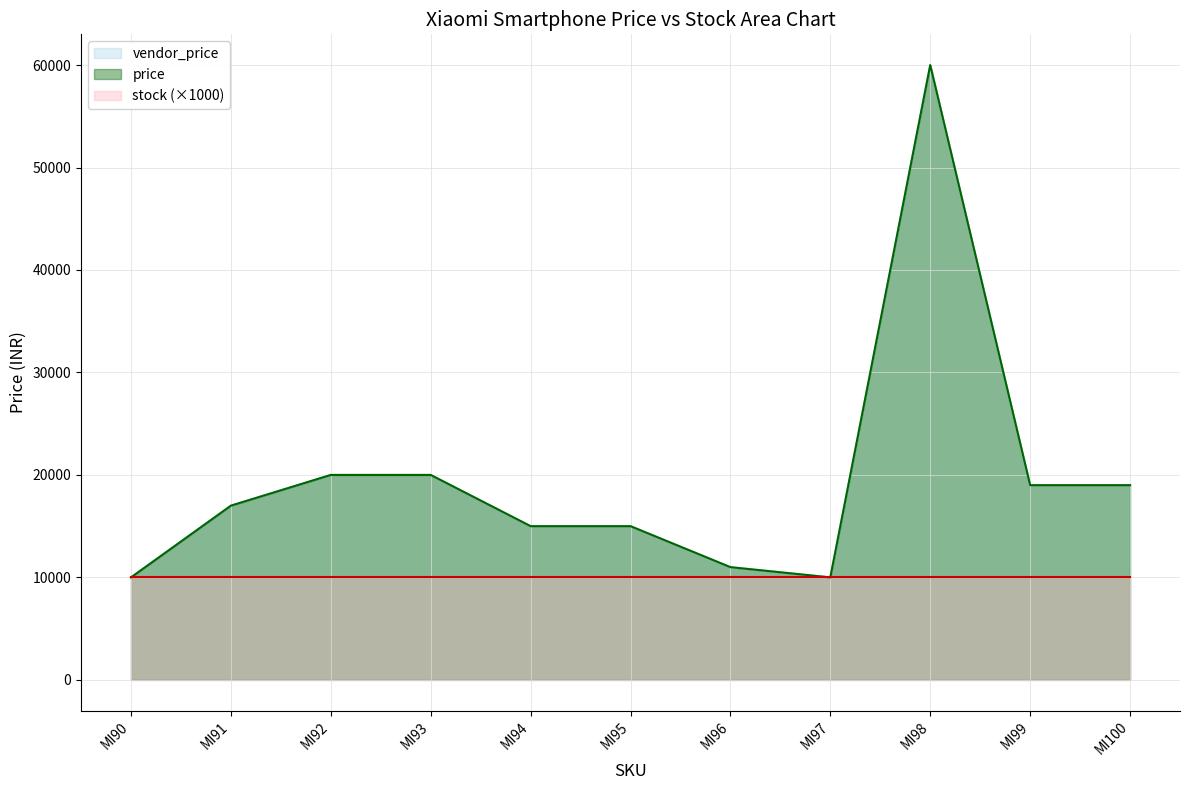

What is the average value?

19635